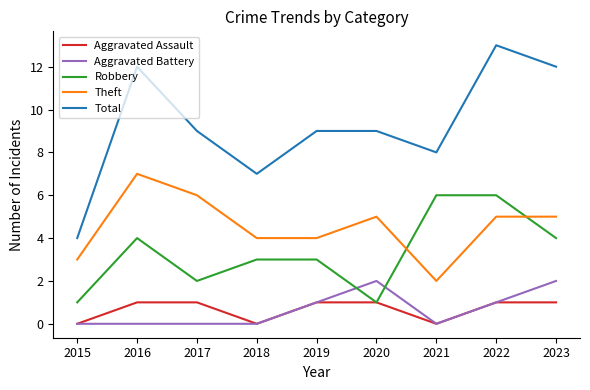

In Robbery, how many points are lower than both neighbors (excluding endpoints)?

2